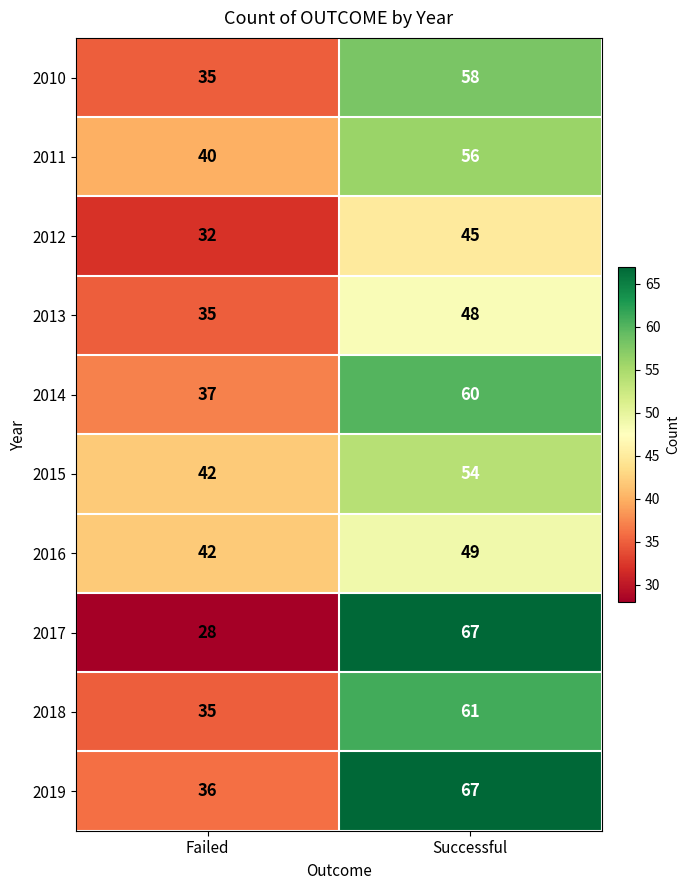

Reading left to right, what are all the values shown in this chart?

2010: Failed=35	Successful=58
2011: Failed=40	Successful=56
2012: Failed=32	Successful=45
2013: Failed=35	Successful=48
2014: Failed=37	Successful=60
2015: Failed=42	Successful=54
2016: Failed=42	Successful=49
2017: Failed=28	Successful=67
2018: Failed=35	Successful=61
2019: Failed=36	Successful=67